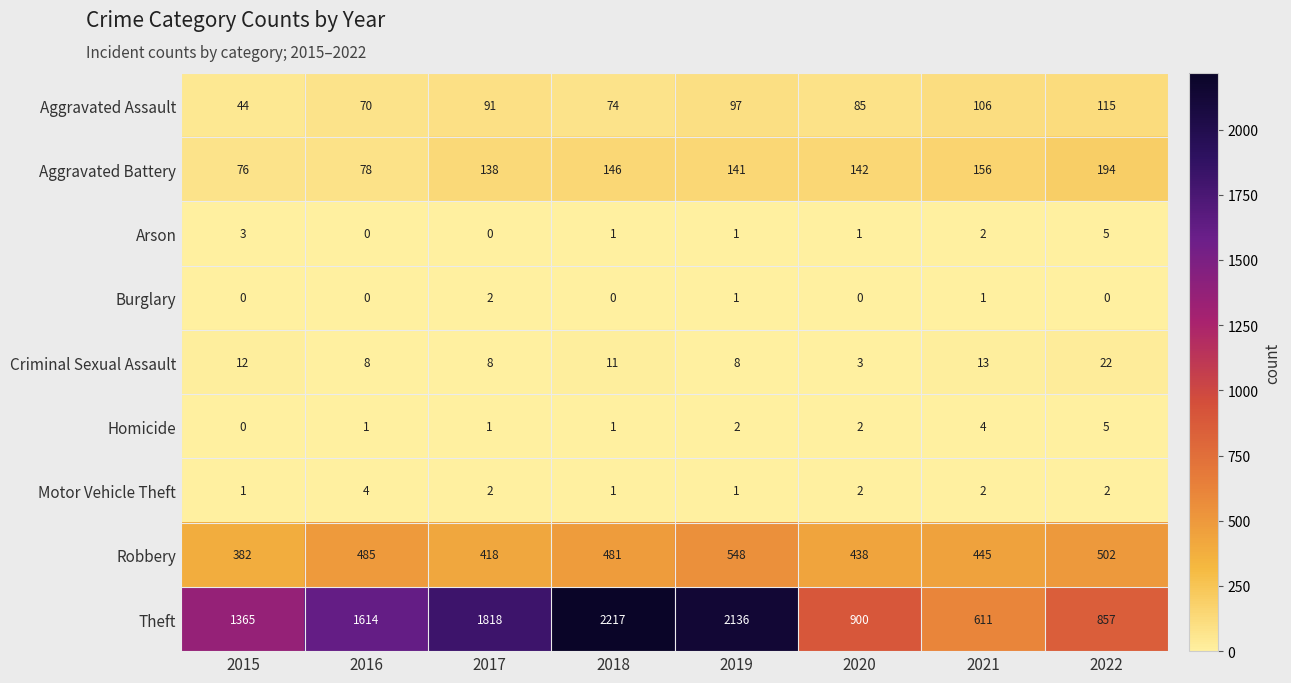

What is the difference between the Theft values at 2015 and 2021?

754